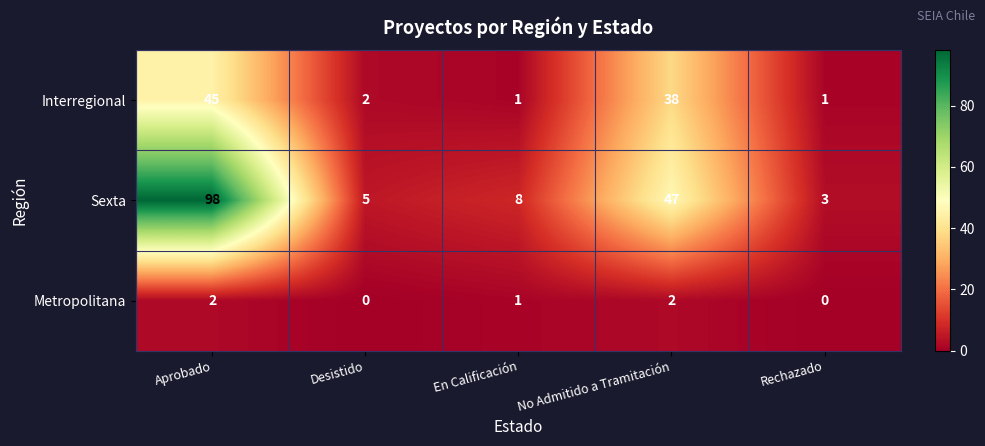

Between Aprobado and Desistido, which series saw the biggest shift?

Sexta